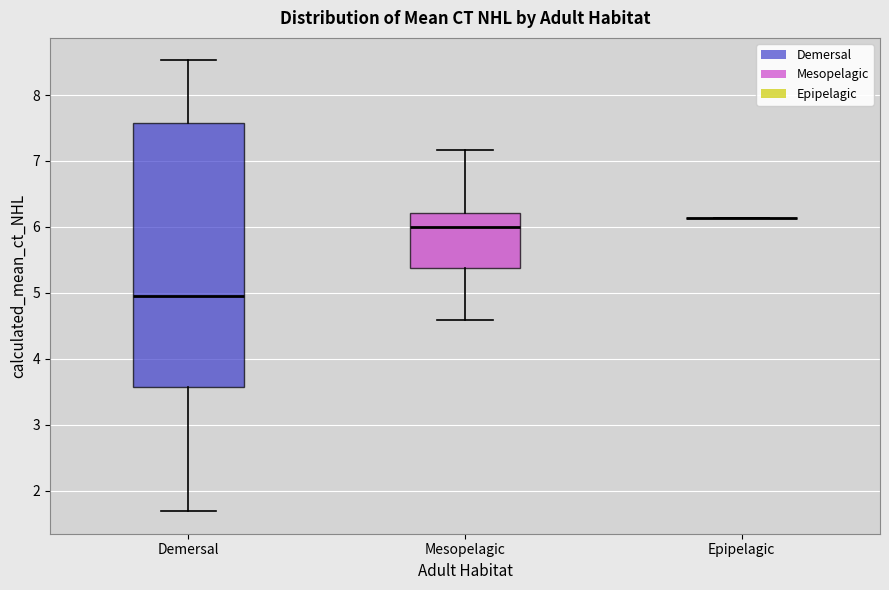

Reading left to right, read every box against the y-axis: the position of its median line, the range the box covers, and the ends of its whiskers. The values are not printed on the chart, so give them approximately, as read against the axis.

Demersal: median 4.9, box 3.6 to 7.6, whiskers 1.7 to 8.5
Mesopelagic: median 6.0, box 5.4 to 6.2, whiskers 4.6 to 7.2
Epipelagic: box collapsed to a line at 6.1, whiskers 6.1 to 6.1